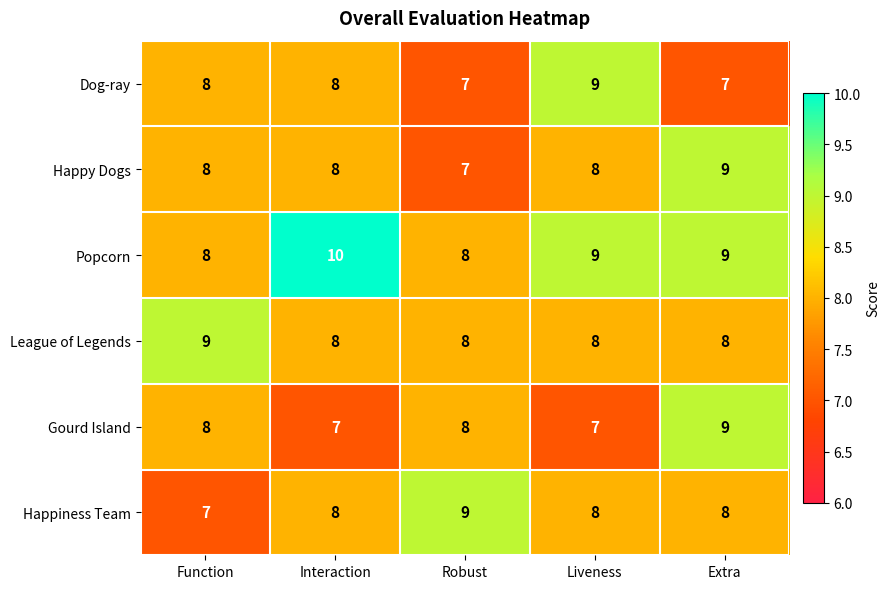

Between Robust and Liveness, which series saw the biggest shift?

Dog-ray